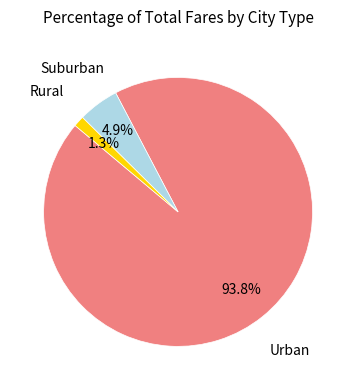

Is there a majority slice in this chart?

Yes